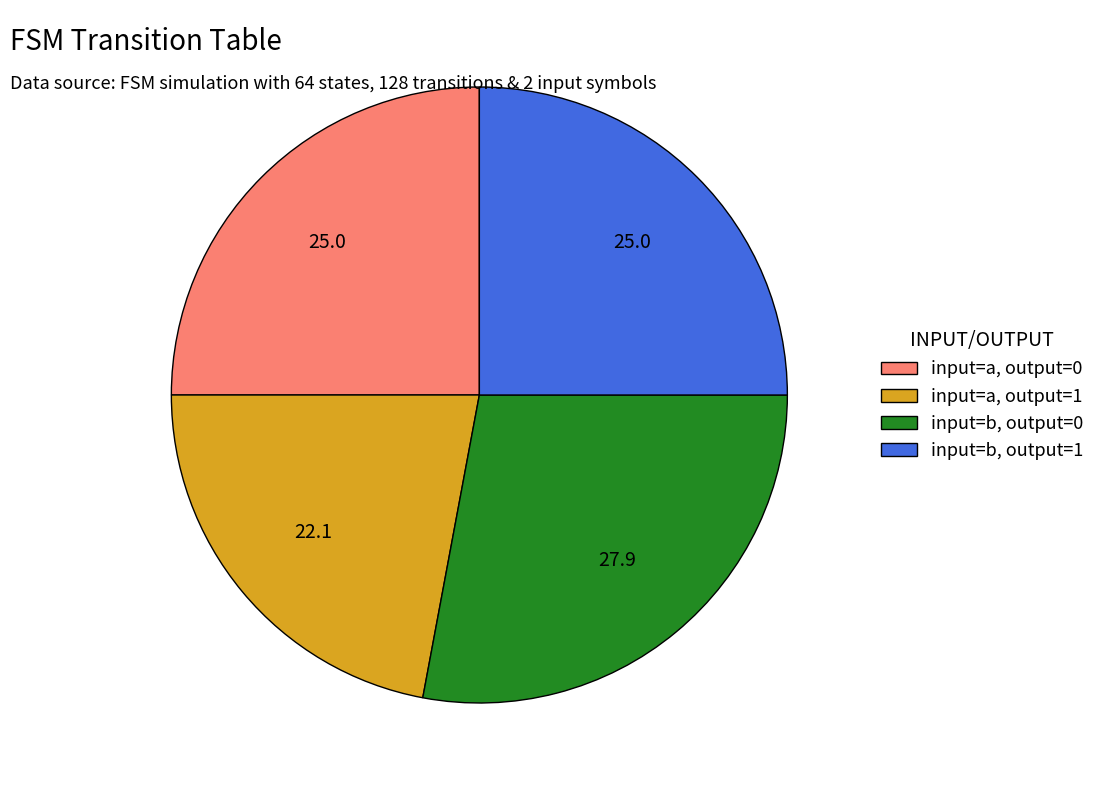

How many slices are in this pie chart?

4